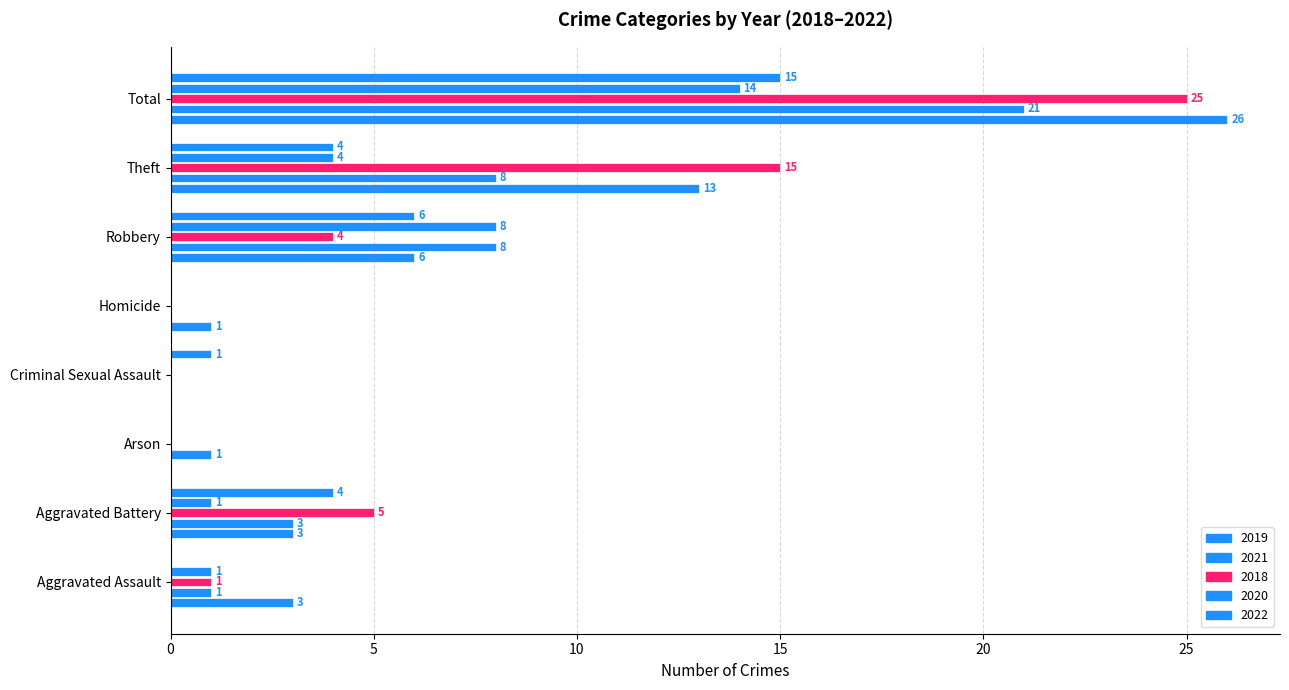

Reading left to right, what are all the values shown in this chart?

2019: 3	3	0	0	1	6	13	26
2021: 1	3	1	0	0	8	8	21
2018: 1	5	0	0	0	4	15	25
2020: 1	1	0	0	0	8	4	14
2022: 0	4	0	1	0	6	4	15